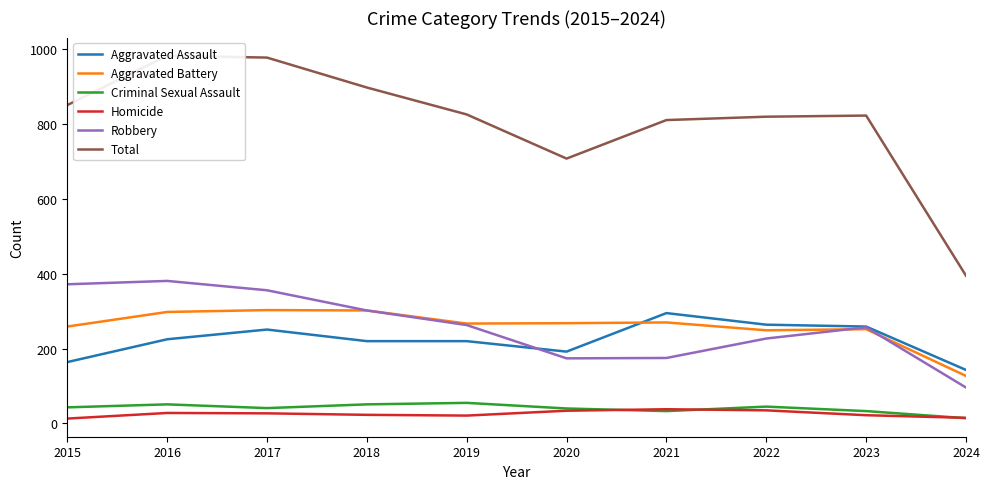

Which category has the highest value across all series?

2016